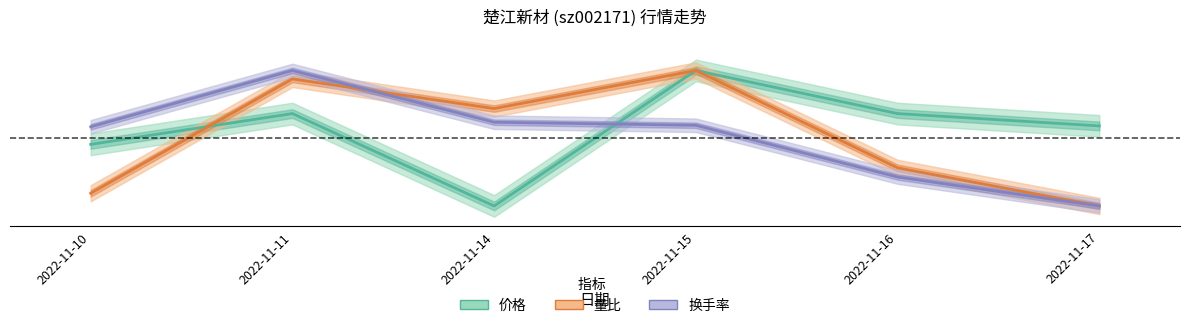

True or false: 价格 and 换手率 cross at least once.

True